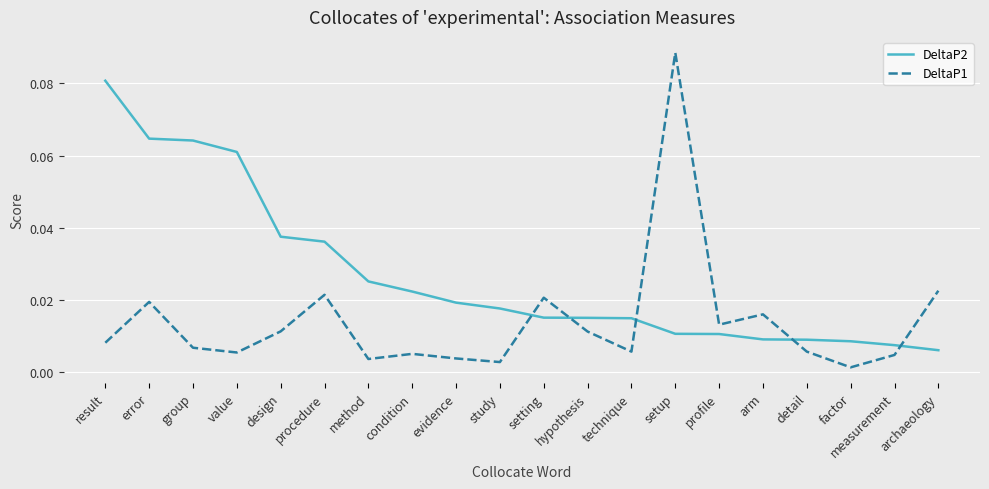

How many distinct data groups are displayed?

2